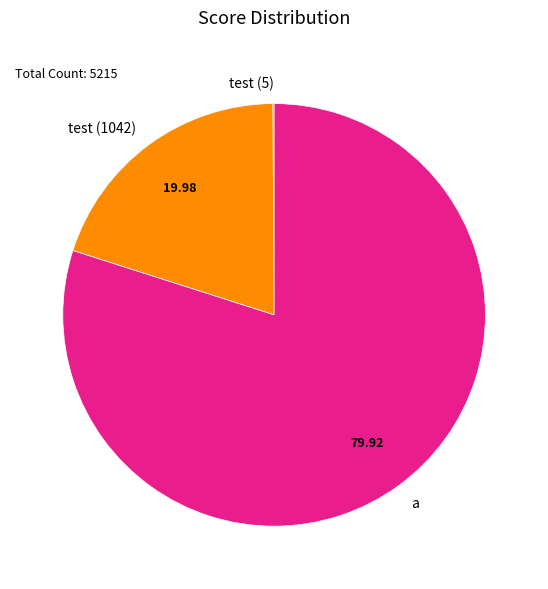

Which slice is the largest?

a